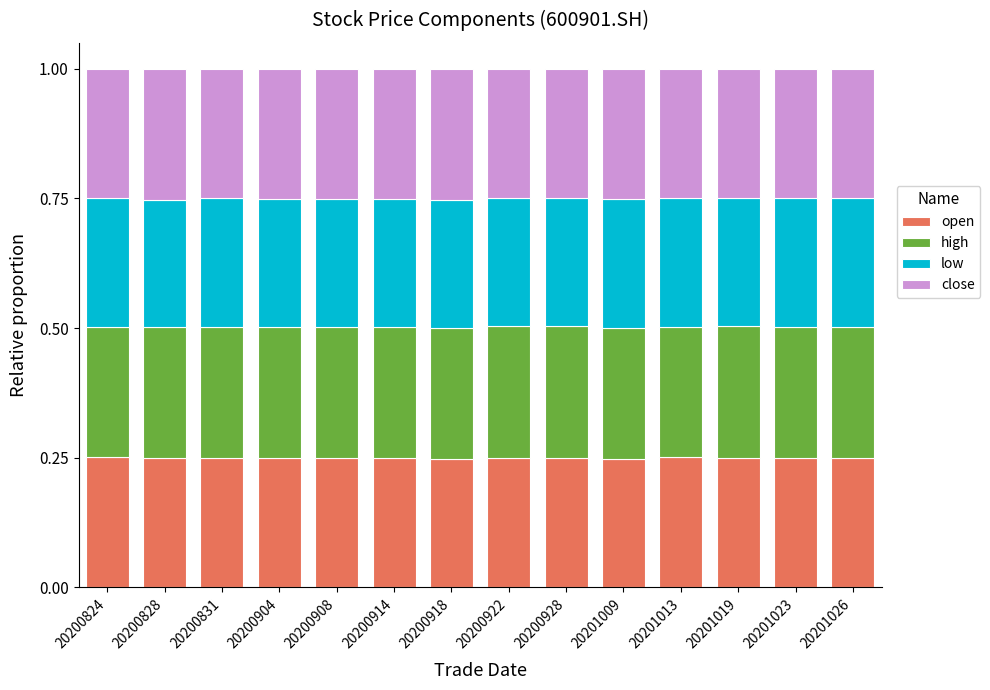

Are the bars grouped side by side (vs. stacked)?

No